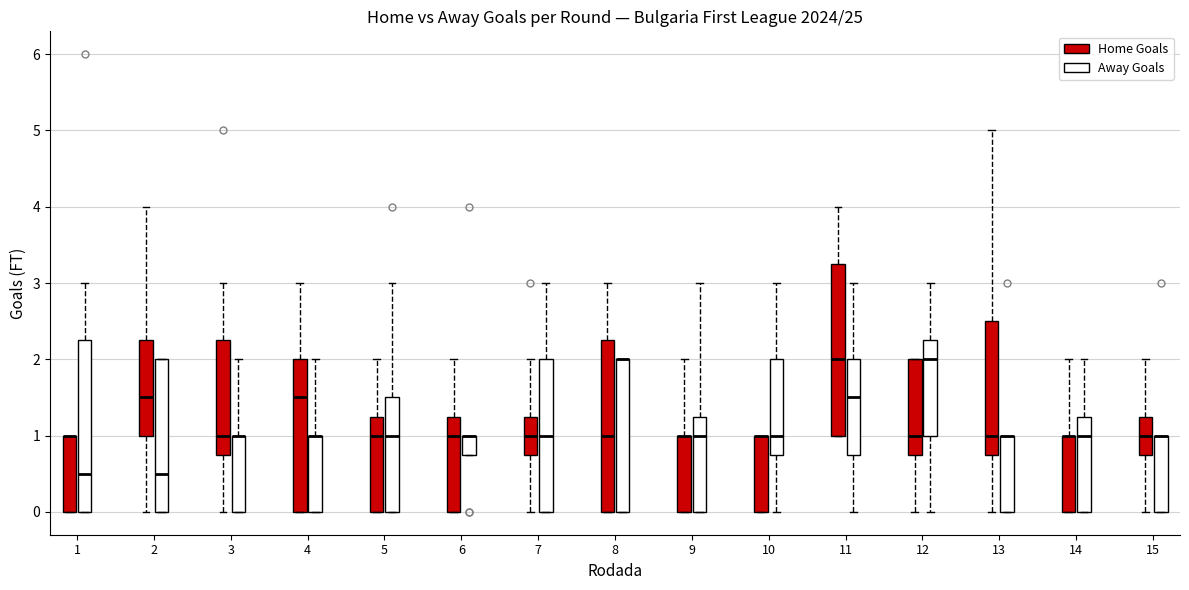

Reading left to right, transcribe this box plot: for each box, give where its median line is, the range the box spans, and where its two whiskers end, as read against the y-axis. The values are not printed on the chart, so give them approximately, as read against the axis.

1 (Home Goals): median 1.0 (drawn on the box's upper edge), box 0.0 to 1.0, whiskers 0.0 to 1.0
1 (Away Goals): median 0.5, box 0.0 to 2.3, whiskers 0.0 to 3.0
2 (Home Goals): median 1.5, box 1.0 to 2.3, whiskers 0.0 to 4.0
2 (Away Goals): median 0.5, box 0.0 to 2.0, whiskers 0.0 to 2.0
3 (Home Goals): median 1.0, box 0.8 to 2.3, whiskers 0.0 to 3.0
3 (Away Goals): median 1.0 (drawn on the box's upper edge), box 0.0 to 1.0, whiskers 0.0 to 2.0
4 (Home Goals): median 1.5, box 0.0 to 2.0, whiskers 0.0 to 3.0
4 (Away Goals): median 1.0 (drawn on the box's upper edge), box 0.0 to 1.0, whiskers 0.0 to 2.0
5 (Home Goals): median 1.0, box 0.0 to 1.3, whiskers 0.0 to 2.0
5 (Away Goals): median 1.0, box 0.0 to 1.5, whiskers 0.0 to 3.0
6 (Home Goals): median 1.0, box 0.0 to 1.3, whiskers 0.0 to 2.0
6 (Away Goals): median 1.0 (drawn on the box's upper edge), box 0.8 to 1.0, whiskers 0.8 to 1.0
7 (Home Goals): median 1.0, box 0.8 to 1.3, whiskers 0.0 to 2.0
7 (Away Goals): median 1.0, box 0.0 to 2.0, whiskers 0.0 to 3.0
8 (Home Goals): median 1.0, box 0.0 to 2.3, whiskers 0.0 to 3.0
8 (Away Goals): median 2.0 (drawn on the box's upper edge), box 0.0 to 2.0, whiskers 0.0 to 2.0
9 (Home Goals): median 1.0 (drawn on the box's upper edge), box 0.0 to 1.0, whiskers 0.0 to 2.0
9 (Away Goals): median 1.0, box 0.0 to 1.3, whiskers 0.0 to 3.0
10 (Home Goals): median 1.0 (drawn on the box's upper edge), box 0.0 to 1.0, whiskers 0.0 to 1.0
10 (Away Goals): median 1.0, box 0.8 to 2.0, whiskers 0.0 to 3.0
11 (Home Goals): median 2.0, box 1.0 to 3.3, whiskers 1.0 to 4.0
11 (Away Goals): median 1.5, box 0.8 to 2.0, whiskers 0.0 to 3.0
12 (Home Goals): median 1.0, box 0.8 to 2.0, whiskers 0.0 to 2.0
12 (Away Goals): median 2.0, box 1.0 to 2.3, whiskers 0.0 to 3.0
13 (Home Goals): median 1.0, box 0.8 to 2.5, whiskers 0.0 to 5.0
13 (Away Goals): median 1.0 (drawn on the box's upper edge), box 0.0 to 1.0, whiskers 0.0 to 1.0
14 (Home Goals): median 1.0 (drawn on the box's upper edge), box 0.0 to 1.0, whiskers 0.0 to 2.0
14 (Away Goals): median 1.0, box 0.0 to 1.3, whiskers 0.0 to 2.0
15 (Home Goals): median 1.0, box 0.8 to 1.3, whiskers 0.0 to 2.0
15 (Away Goals): median 1.0 (drawn on the box's upper edge), box 0.0 to 1.0, whiskers 0.0 to 1.0